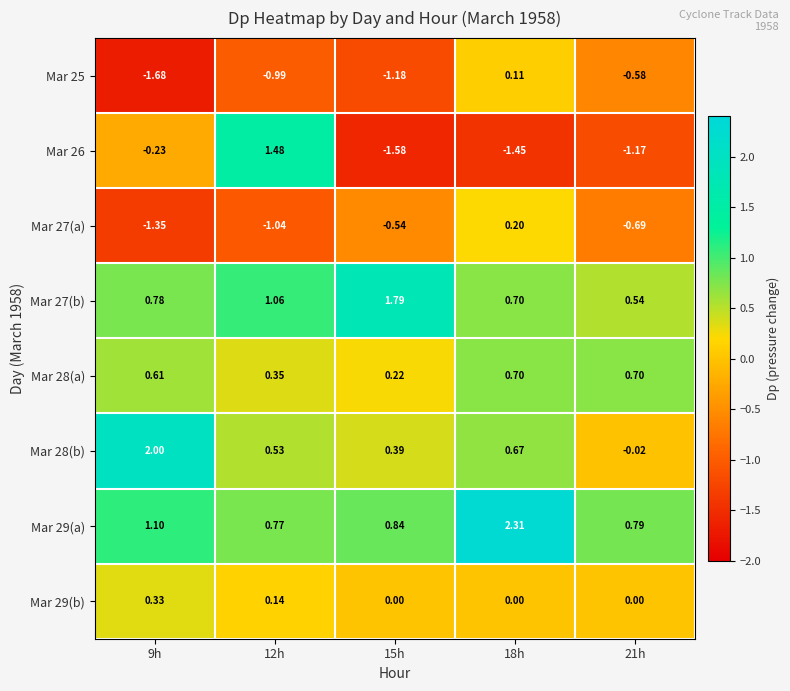

Is the value of Mar 25 at 21h greater than the value of Mar 29(b) at 21h?

No